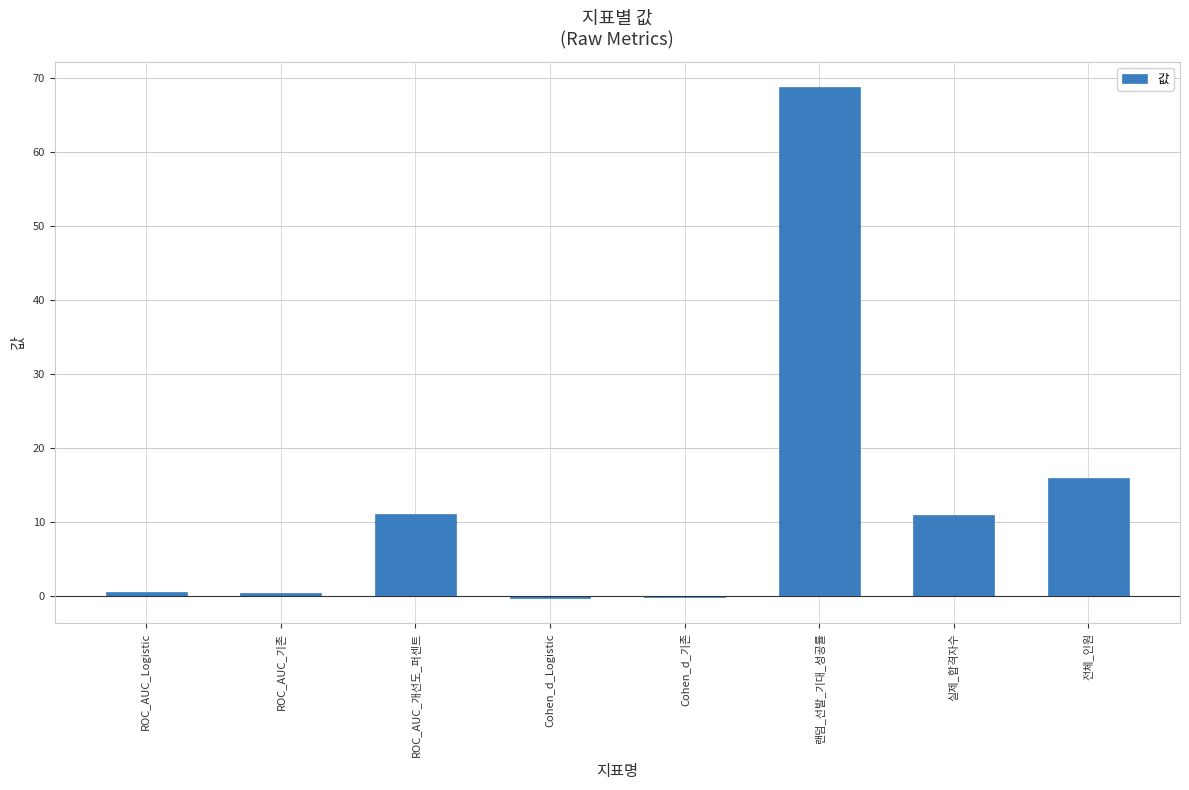

What is the maximum value shown in the chart?

68.8